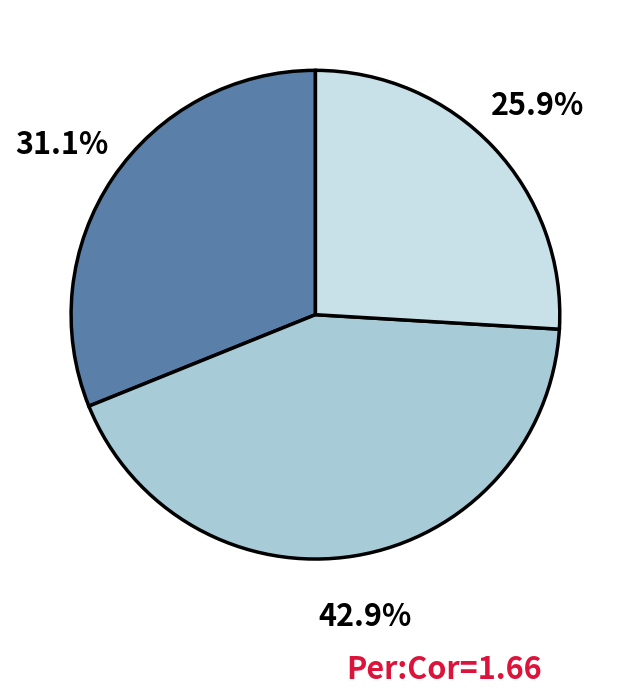

Does any single category account for the majority?

No